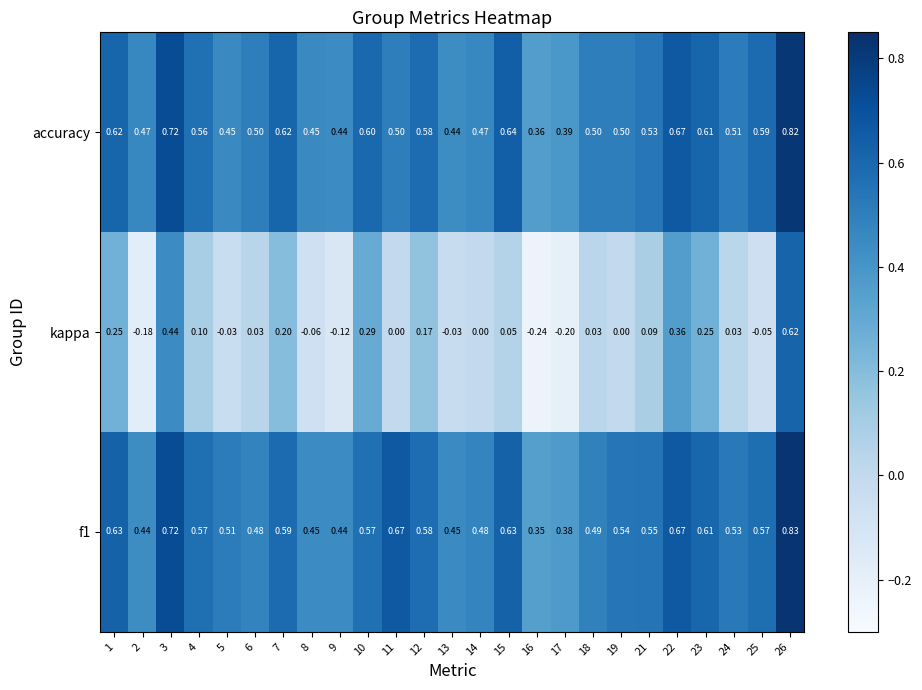

At which category does the chart reach its minimum across all series?

16